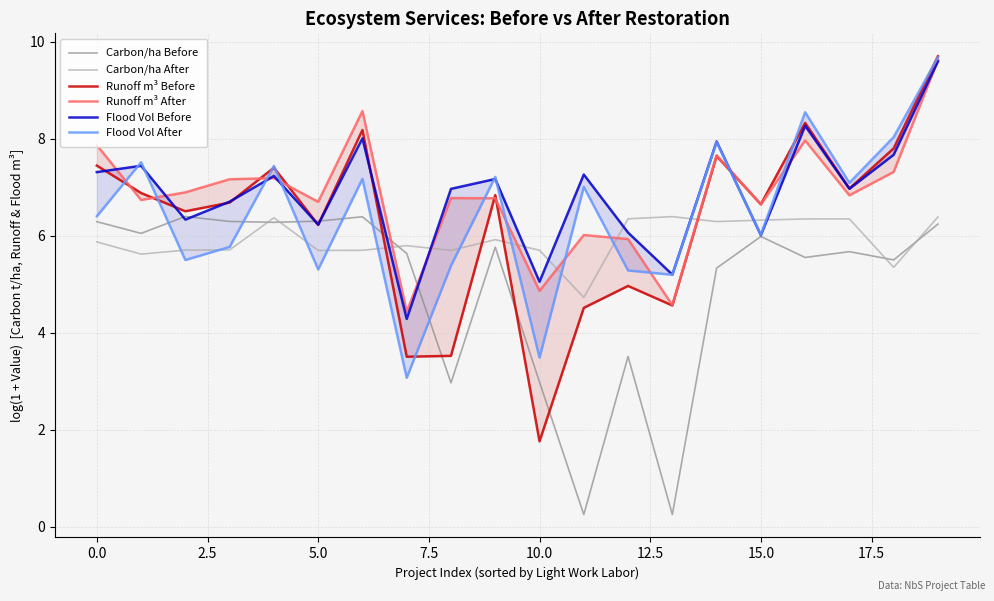

Which category has the highest value in the Runoff m³ After series?

19